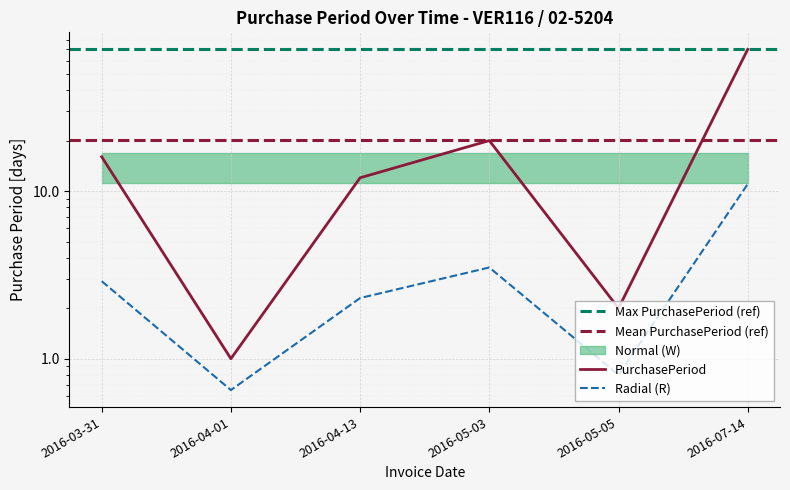

Count the number of categories in the chart.

6